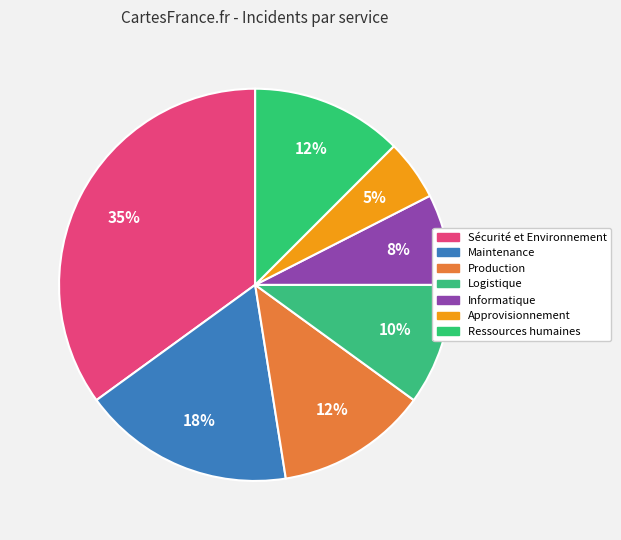

Which slice is the largest?

Sécurité et Environnement